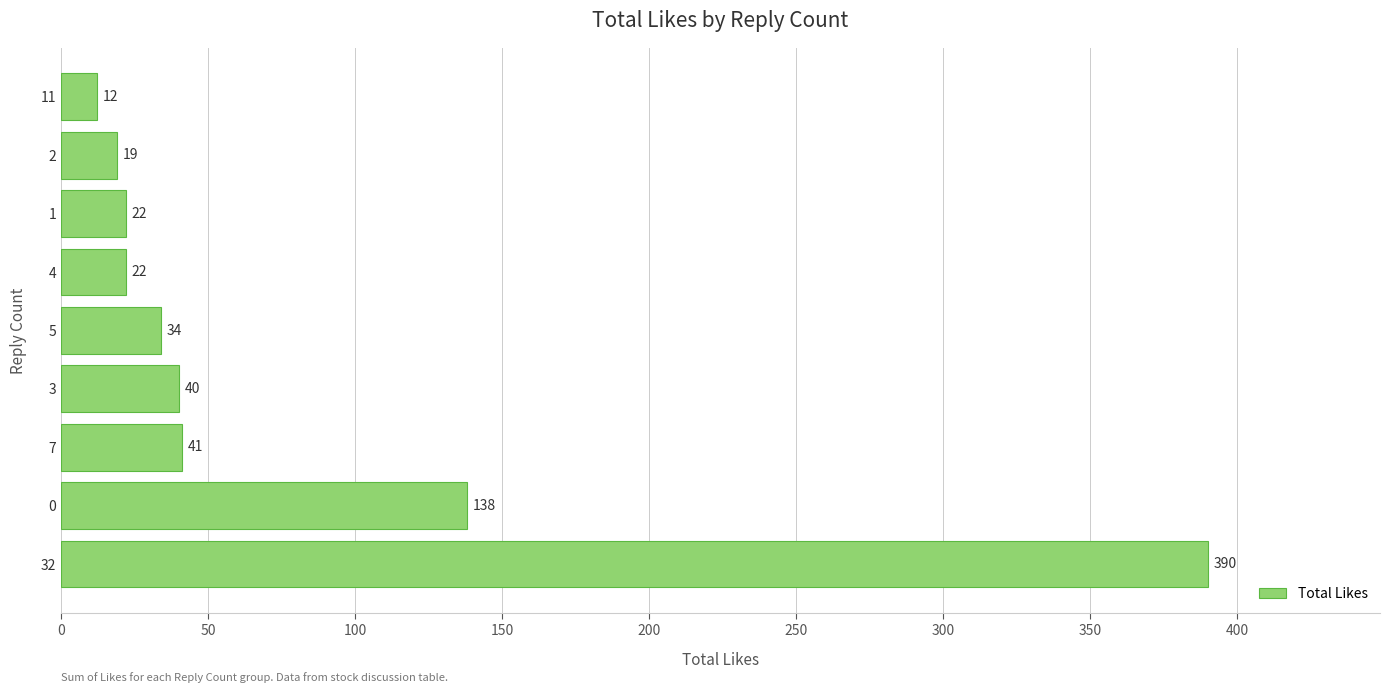

What is the change in value from 5 to 1?

-12